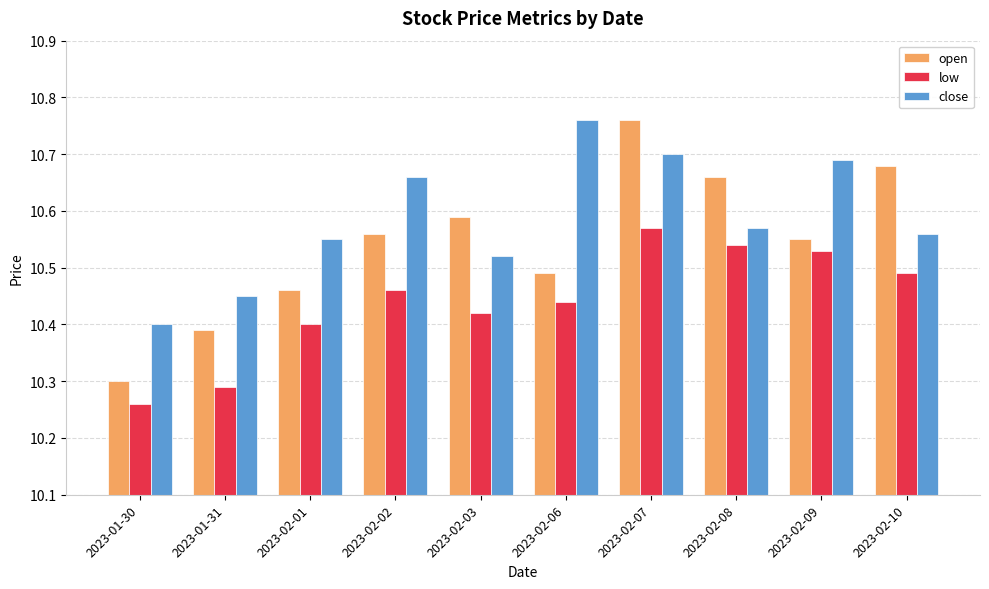

What position from the left is 2023-02-06?

6